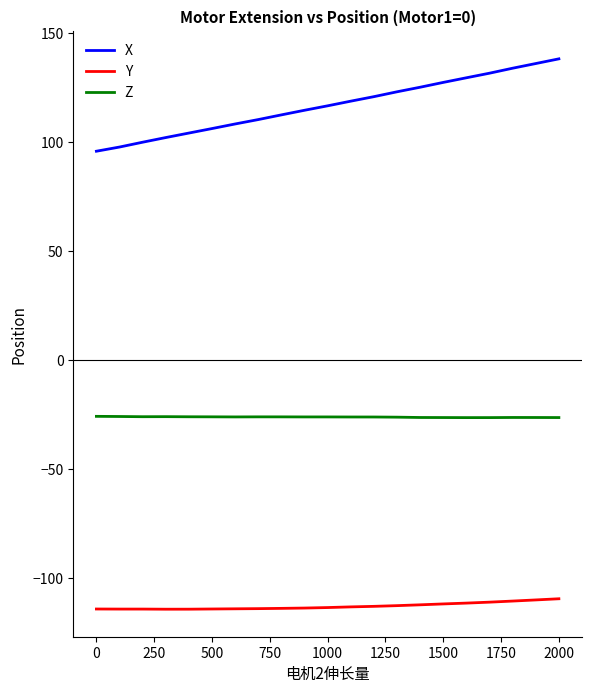

What are all the series names shown in the legend?

X, Y, Z